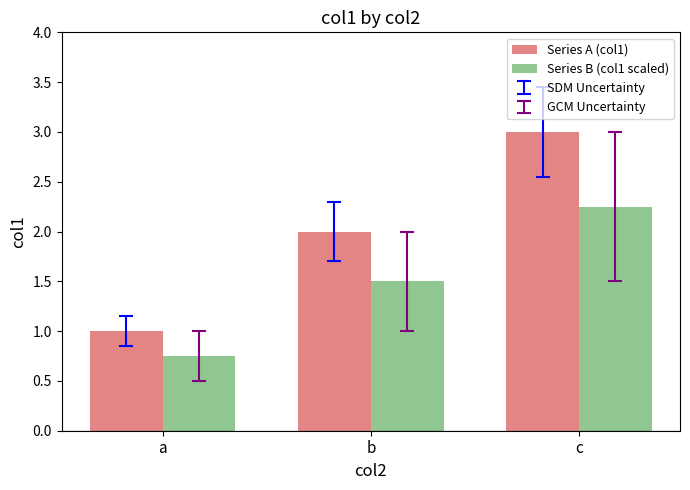

Between a and b, which series saw the biggest shift?

Series A (col1)